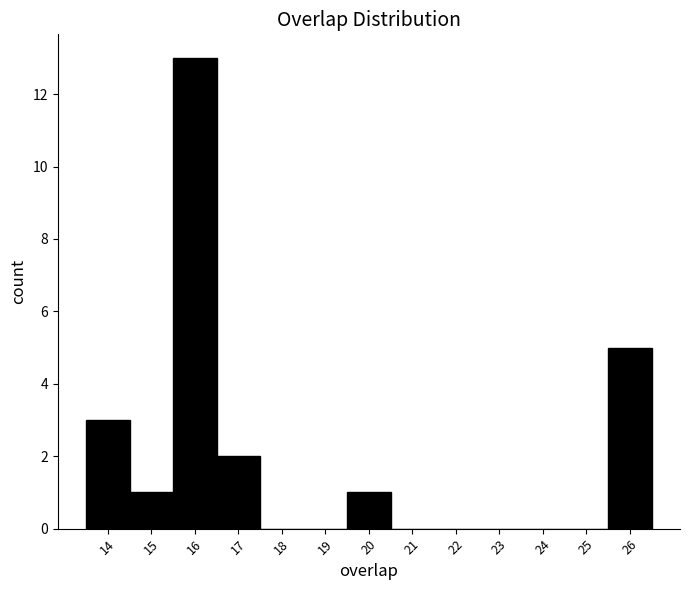

Reading left to right, transcribe this chart: for each bar, give the range it covers on the x-axis and its height. The values are not printed on the chart, so give them approximately, as read against the axis.

13.5 to 14.5: 3
14.5 to 15.5: 1
15.5 to 16.5: 13
16.5 to 17.5: 2
17.5 to 18.5: 0
18.5 to 19.5: 0
19.5 to 20.5: 1
20.5 to 21.5: 0
21.5 to 22.5: 0
22.5 to 23.5: 0
23.5 to 24.5: 0
24.5 to 25.5: 0
25.5 to 26.5: 5